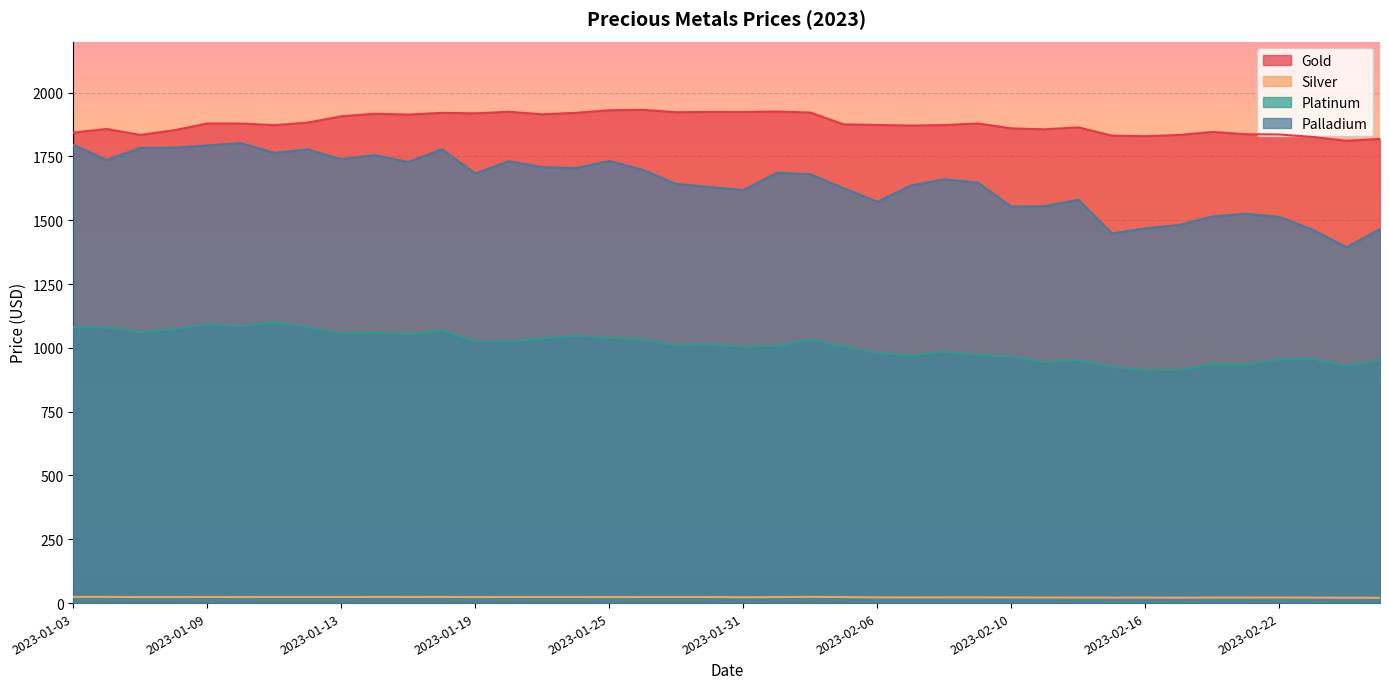

What is the sum of the Gold values at 2023-01-11 and 2023-01-25?

3803.1